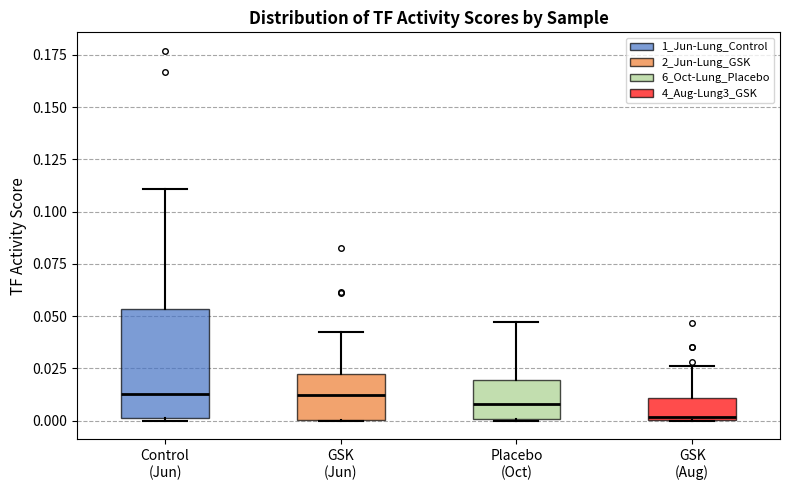

Where does the upper whisker of the box for GSK (Jun) end on the y-axis? The values are not printed on the chart, so give them approximately, as read against the axis.

0.040